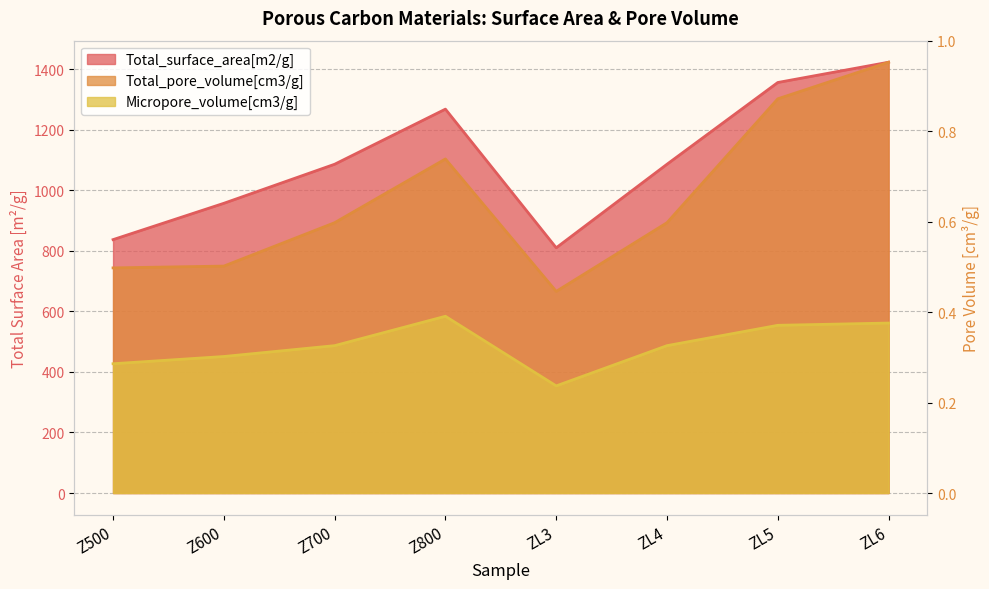

Where is the first local minimum for Total_pore_volume[cm3/g]?

ZL3